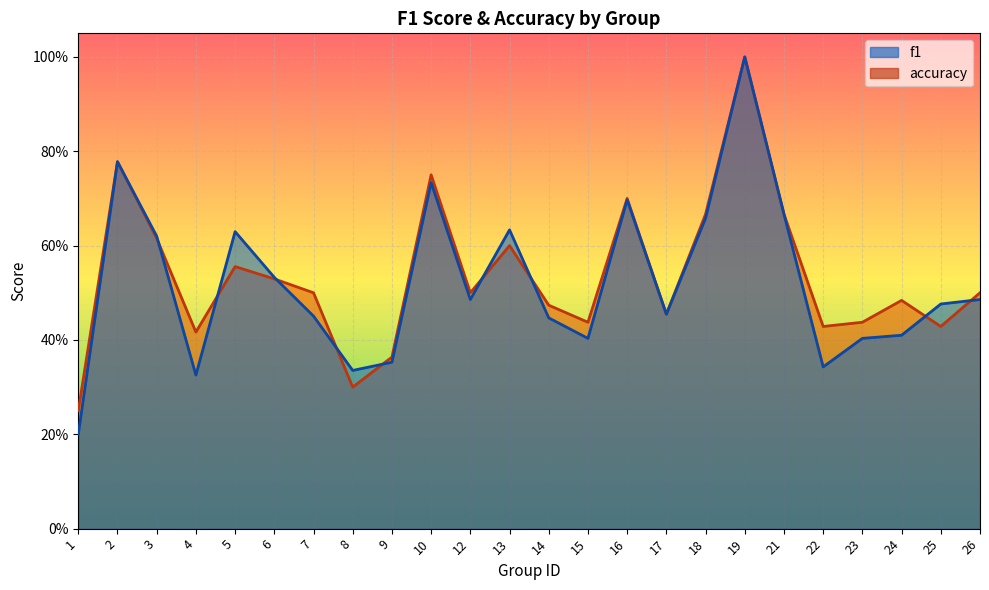

Between 16 and 9, which is larger?

16